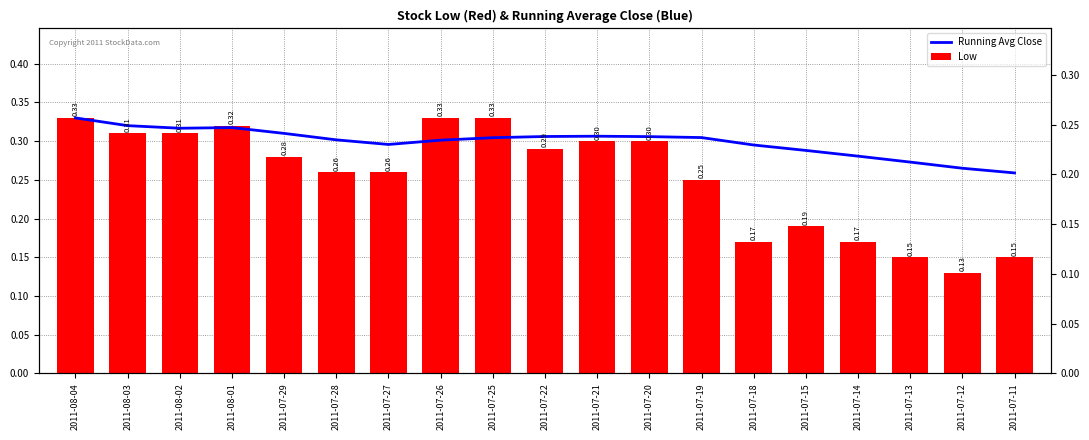

What position from the right is 2011-07-28?

14